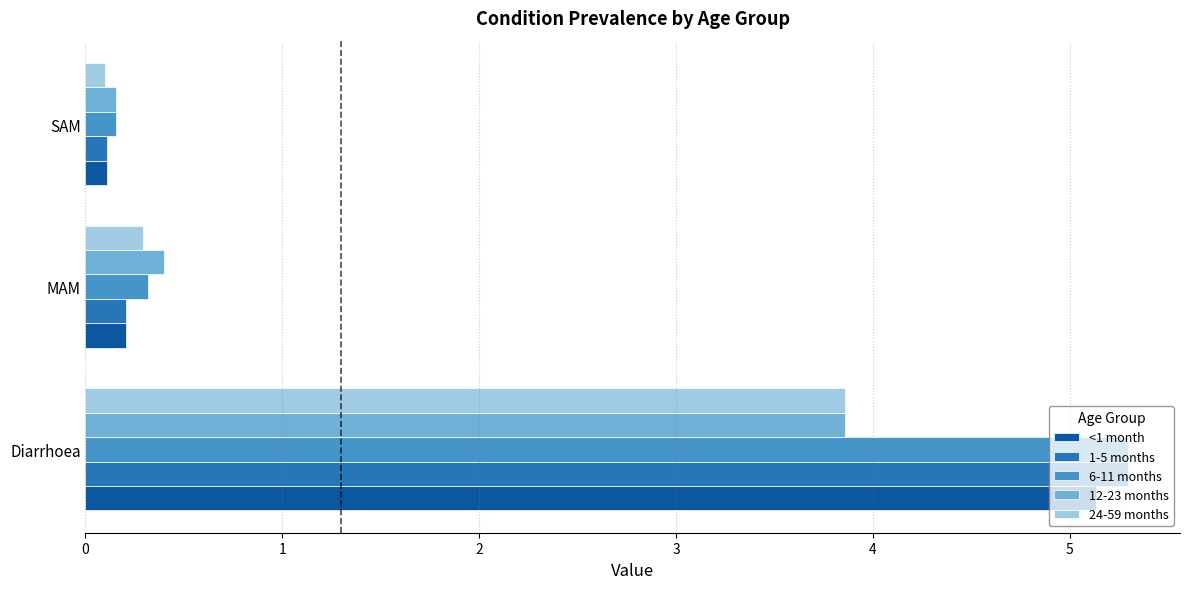

What is the difference between the highest and lowest values at Diarrhoea?

1.4